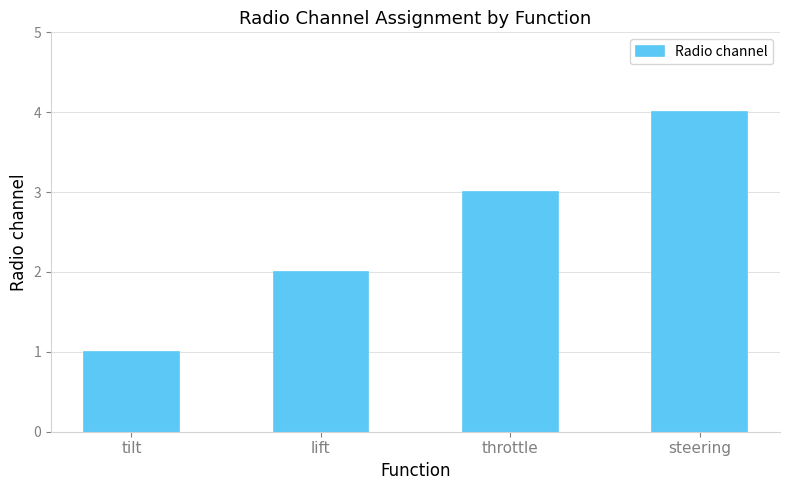

Reading left to right, list all the values displayed in this chart.

1	2	3	4